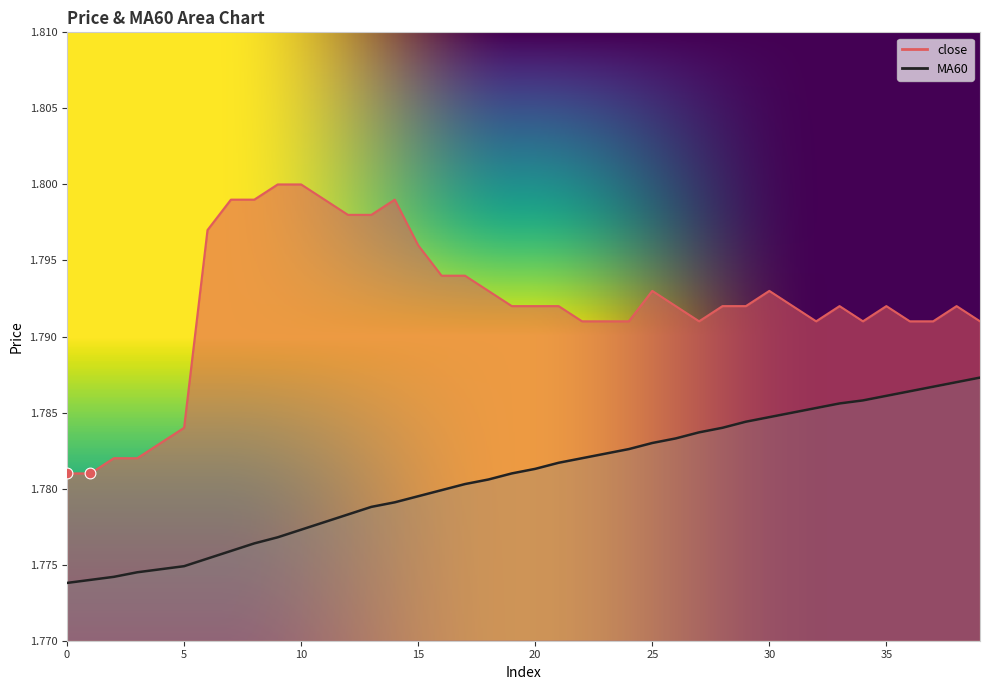

Which series has the largest total across all categories?

close